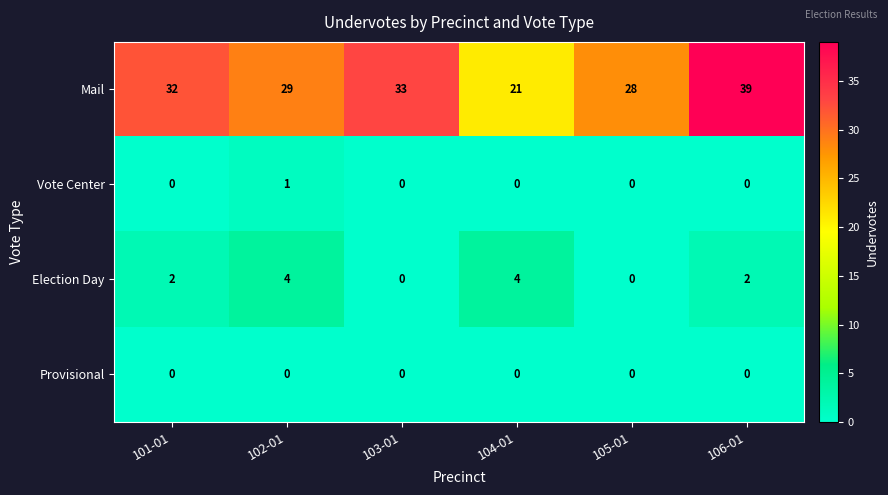

What is the difference between the highest and lowest values at 106-01?

39